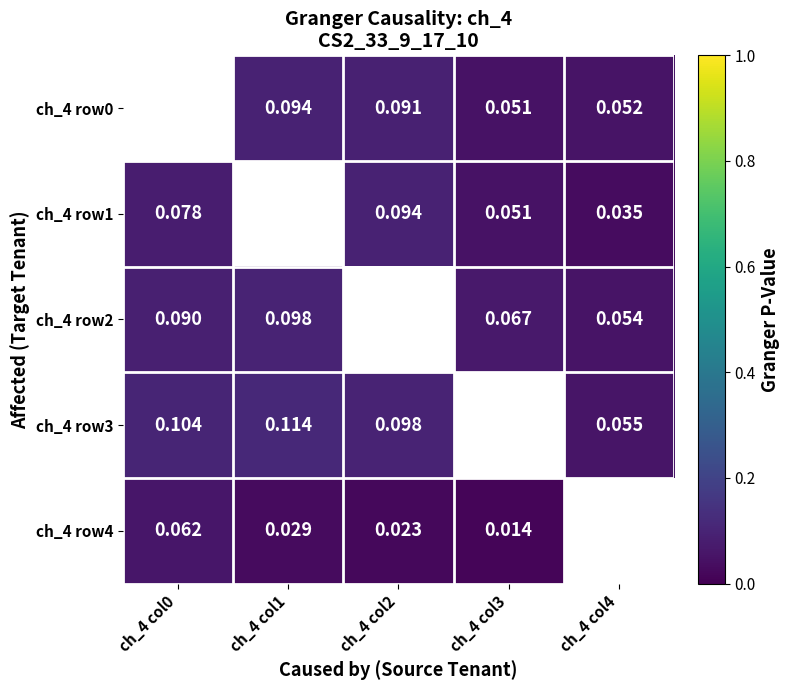

Count the number of data series in this chart.

5